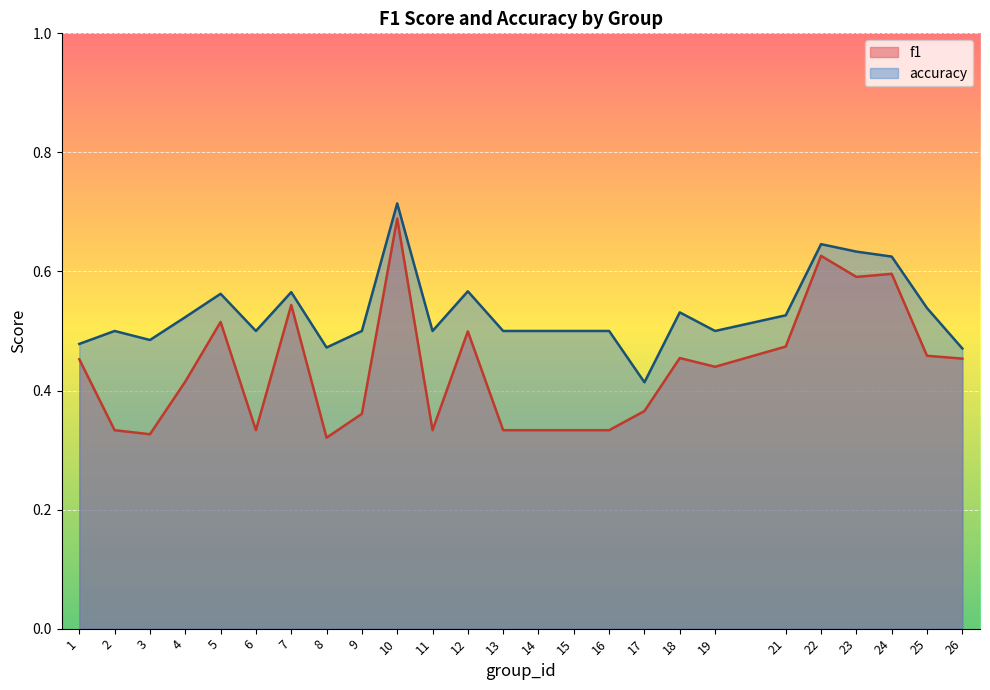

In f1, how many points are higher than both neighbors (excluding endpoints)?

7